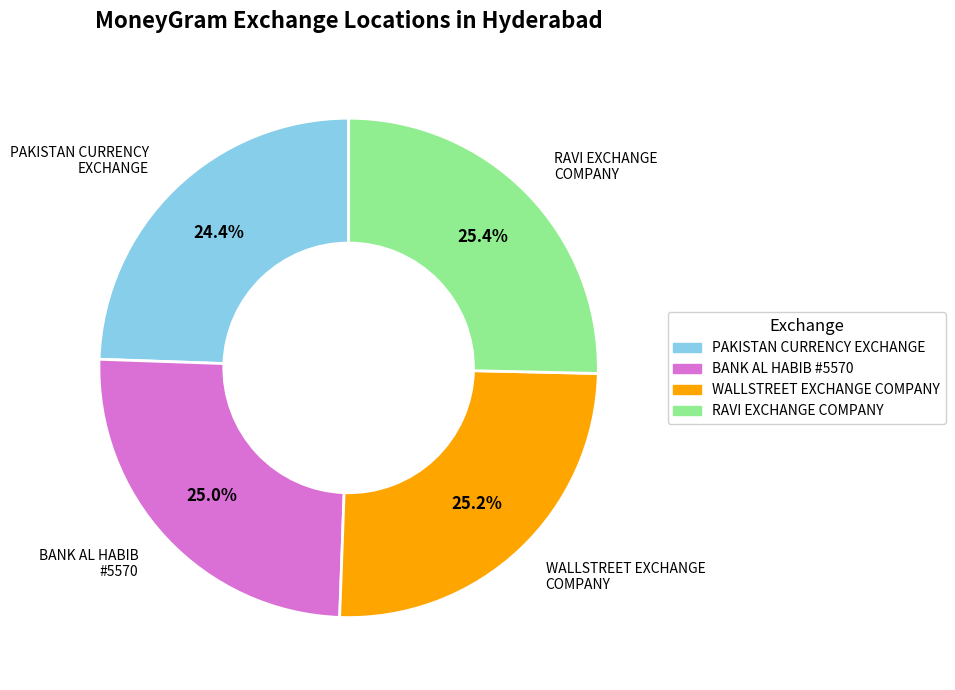

Between PAKISTAN CURRENCY EXCHANGE and RAVI EXCHANGE COMPANY, which is larger?

RAVI EXCHANGE COMPANY